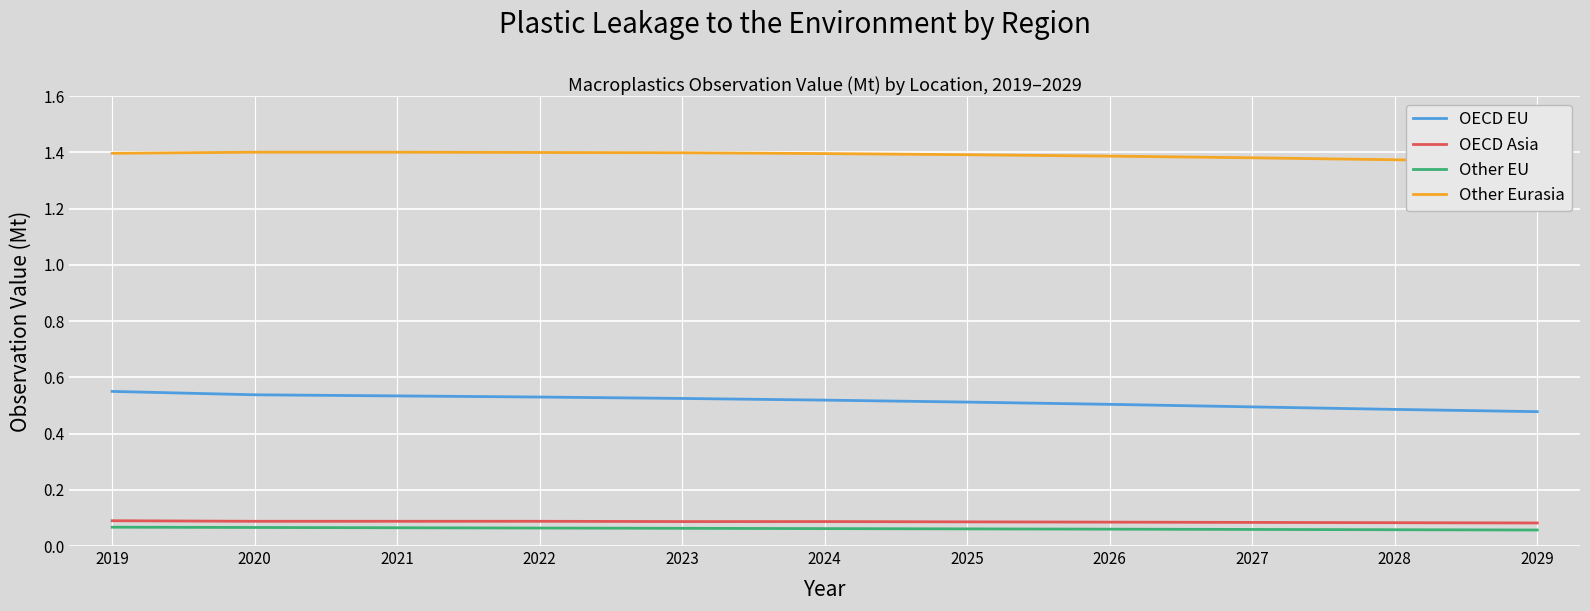

Which category has the highest value across all series?

2020